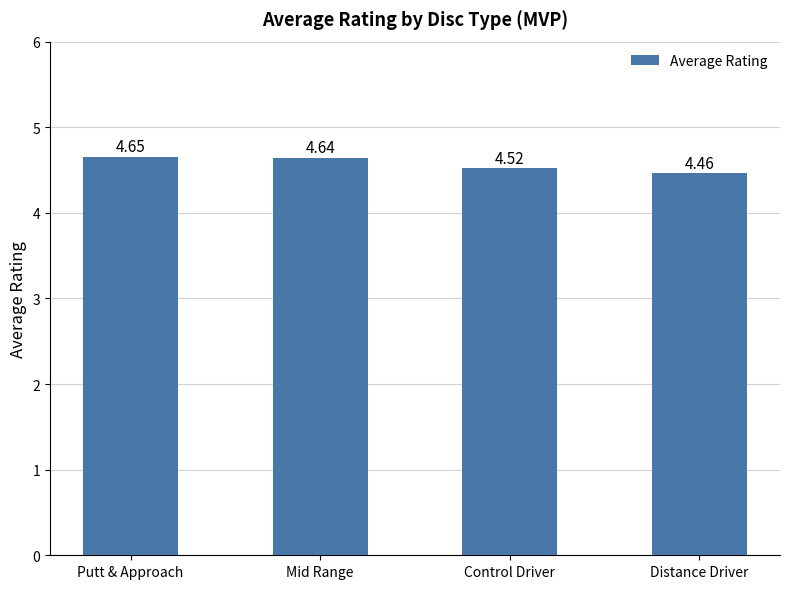

What is the sum of all values?

18.3